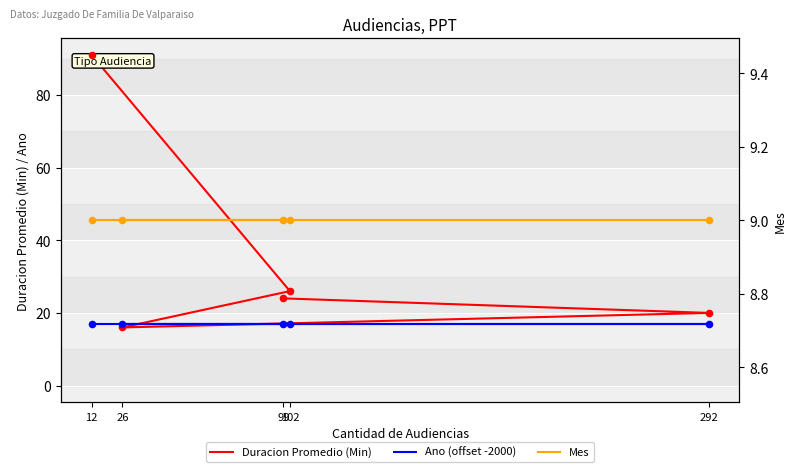

At how many categories does at least one series exceed 21?

3